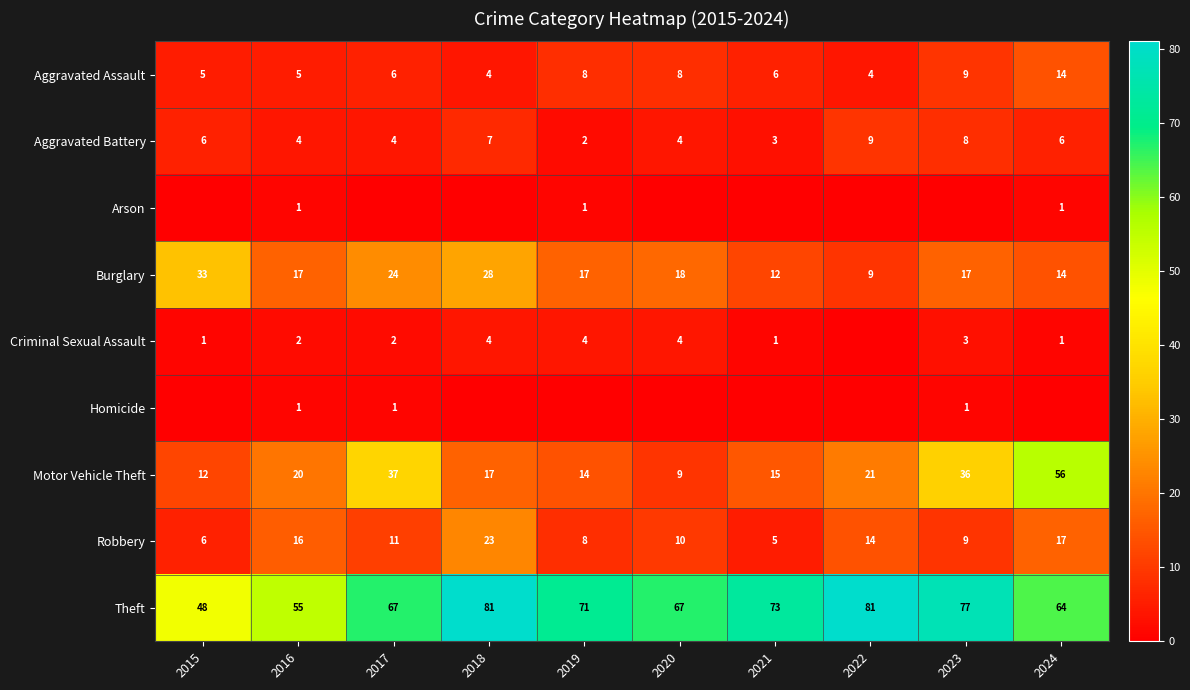

The Robbery series shows 4 at 2017. True or false?

False